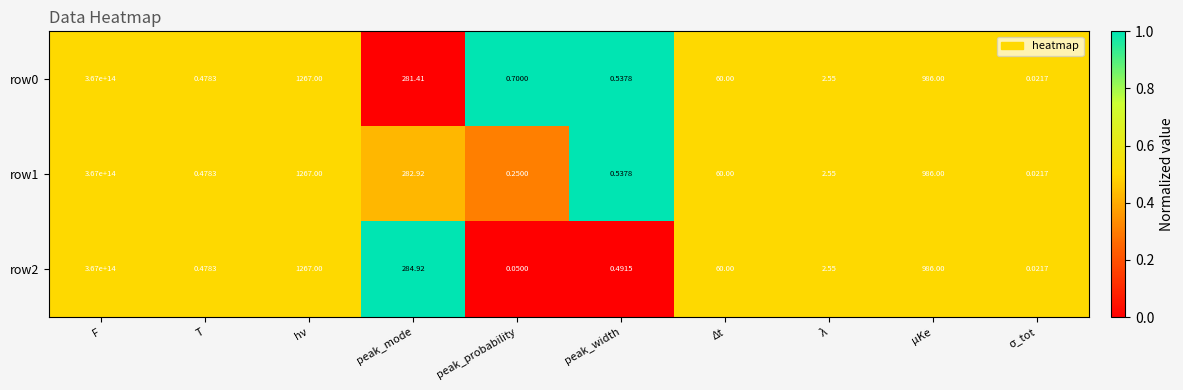

Where is row0 nearest to the value 183500000000000?

hν